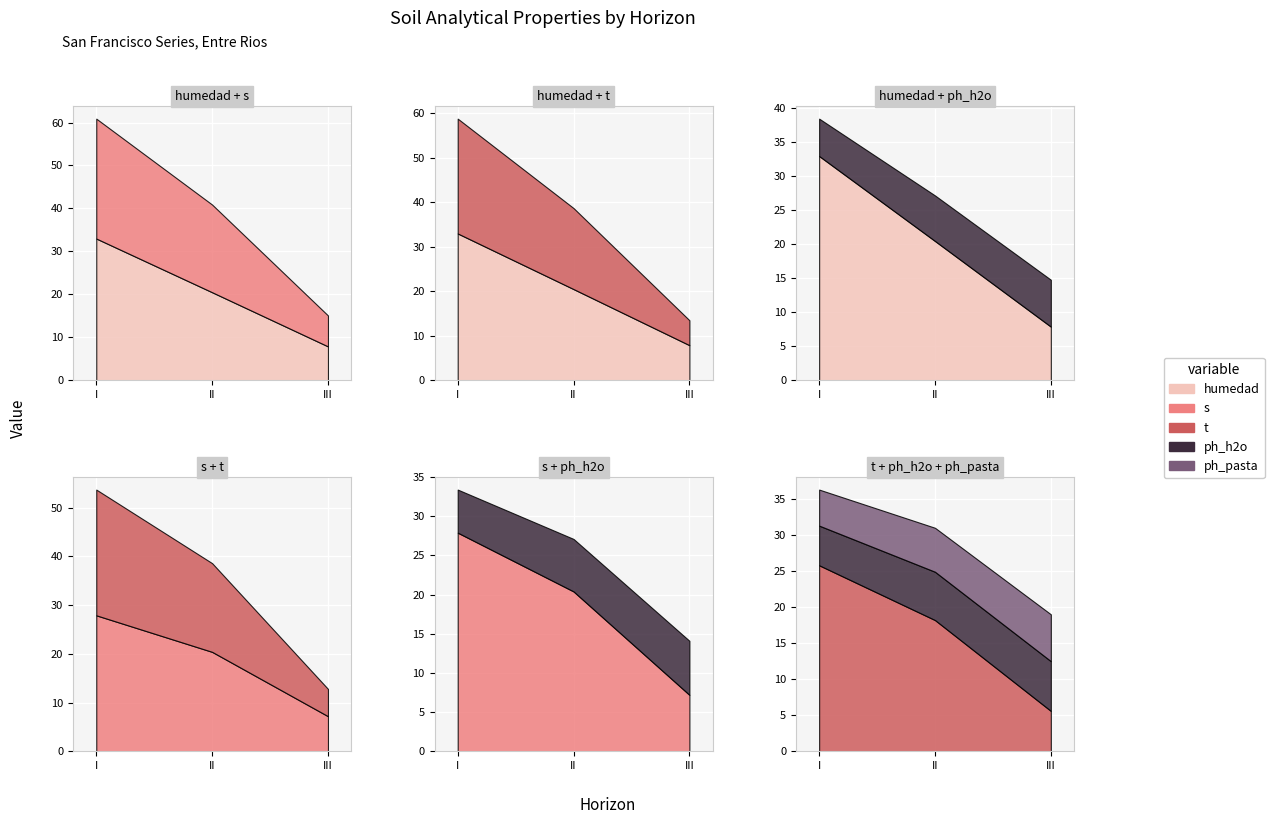

What is the difference between the analitico_s values at III and II?

13.2